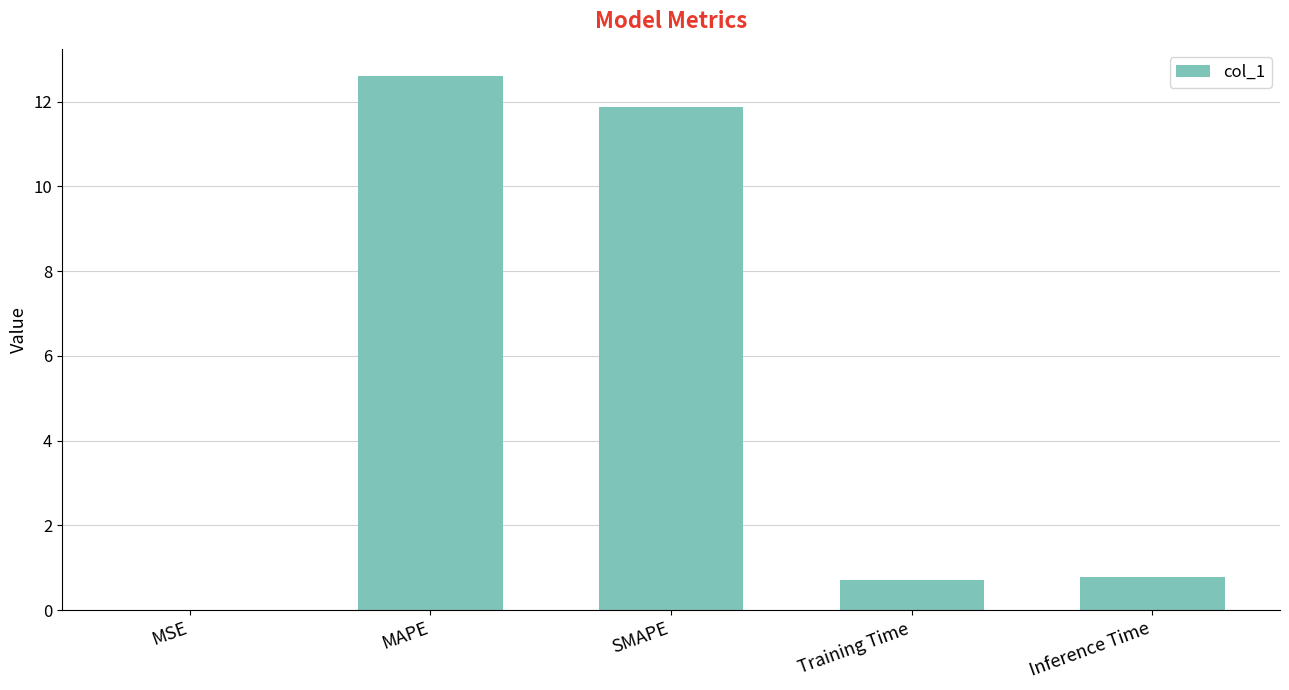

Which category has the highest value across all series?

MAPE